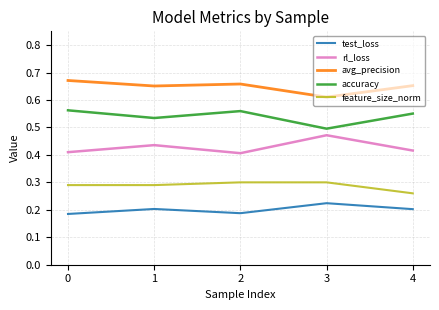

Rank the series by their maximum value, from lowest to highest.

test_loss, feature_size_norm, rl_loss, accuracy, avg_precision